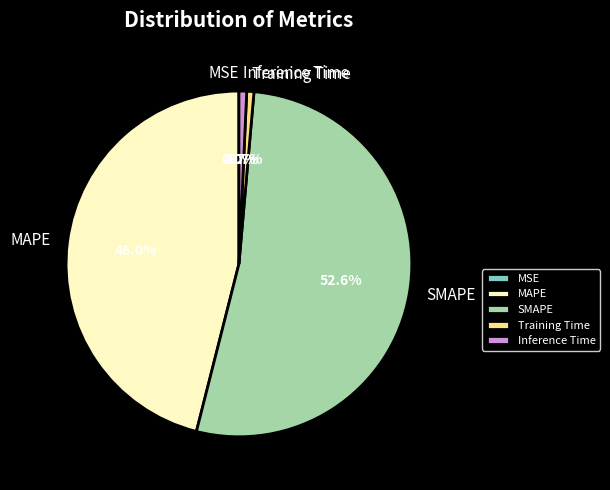

To the nearest percent, what percentage of the pie is Inference Time?

1%